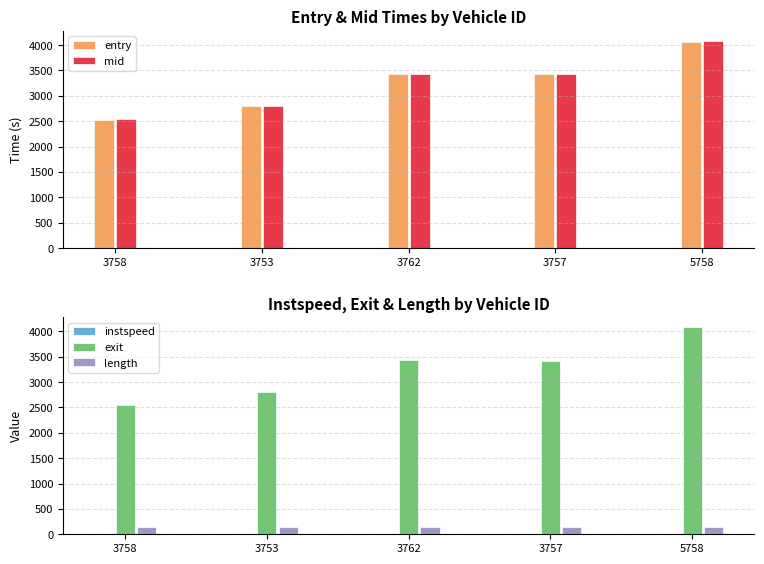

Reading left to right, extract all data points from this chart.

entry: 2530.9	2794.8	3429.2	3431.3	4068.5
mid: 2538.6	2801.5	3437.4	3439.2	4075.5
instspeed: 12.2	14.1	11.4	5.0	13.1
exit: 2542.3	2804.6	3441.0	3412.9	4078.8
length: 135.0	135.0	135.0	135.0	135.0